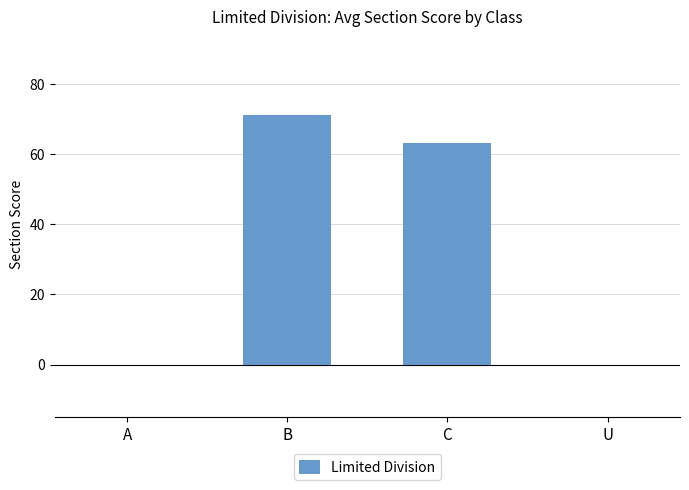

Between A and B, which is larger?

B